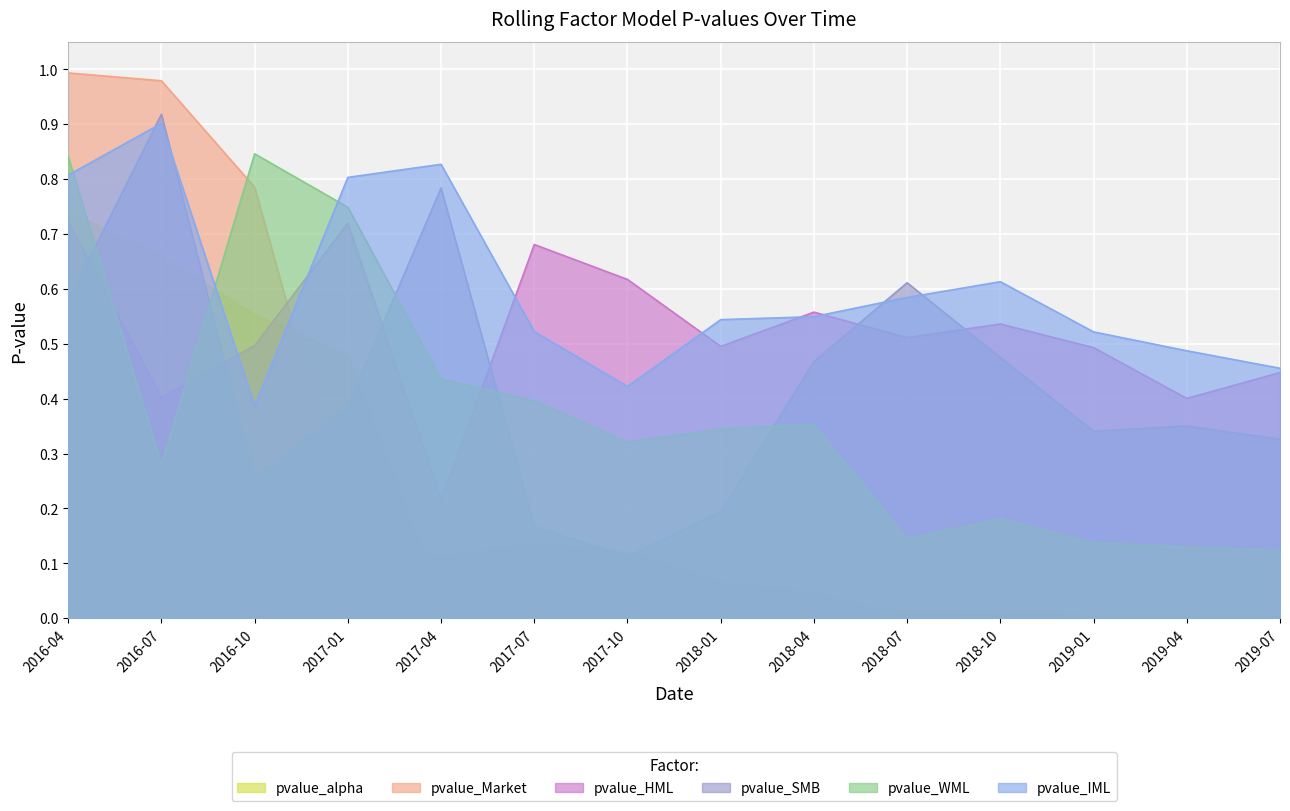

What is the sum of the pvalue_HML values at 2018-01 and 2018-04?

1.1